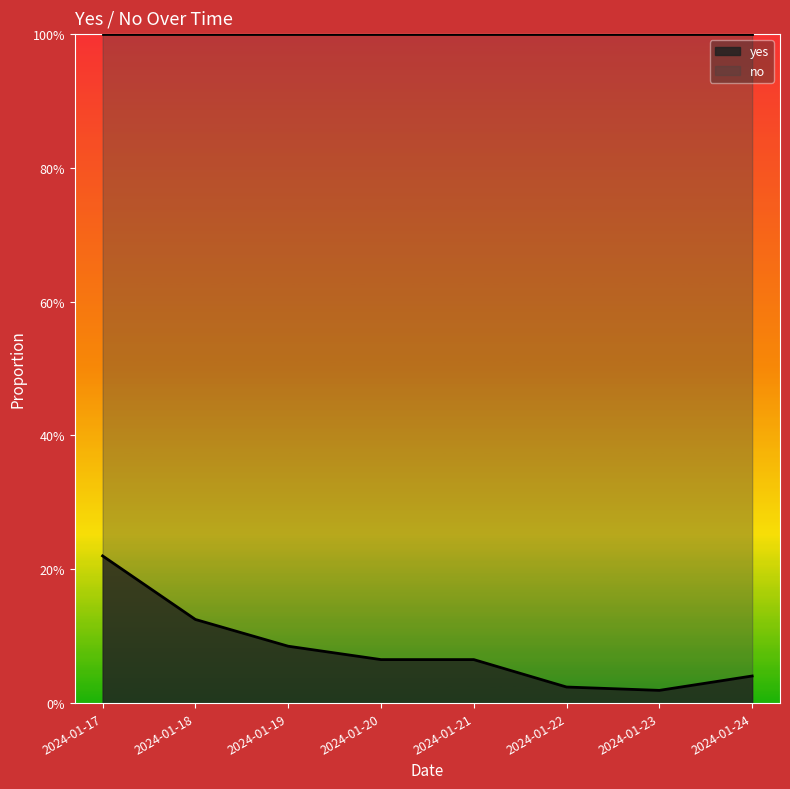

Reading right to left, list all the values displayed in this chart.

2024-01-24=0.0	2024-01-23=0.0	2024-01-22=0.0	2024-01-21=0.1	2024-01-20=0.1	2024-01-19=0.1	2024-01-18=0.1	2024-01-17=0.2